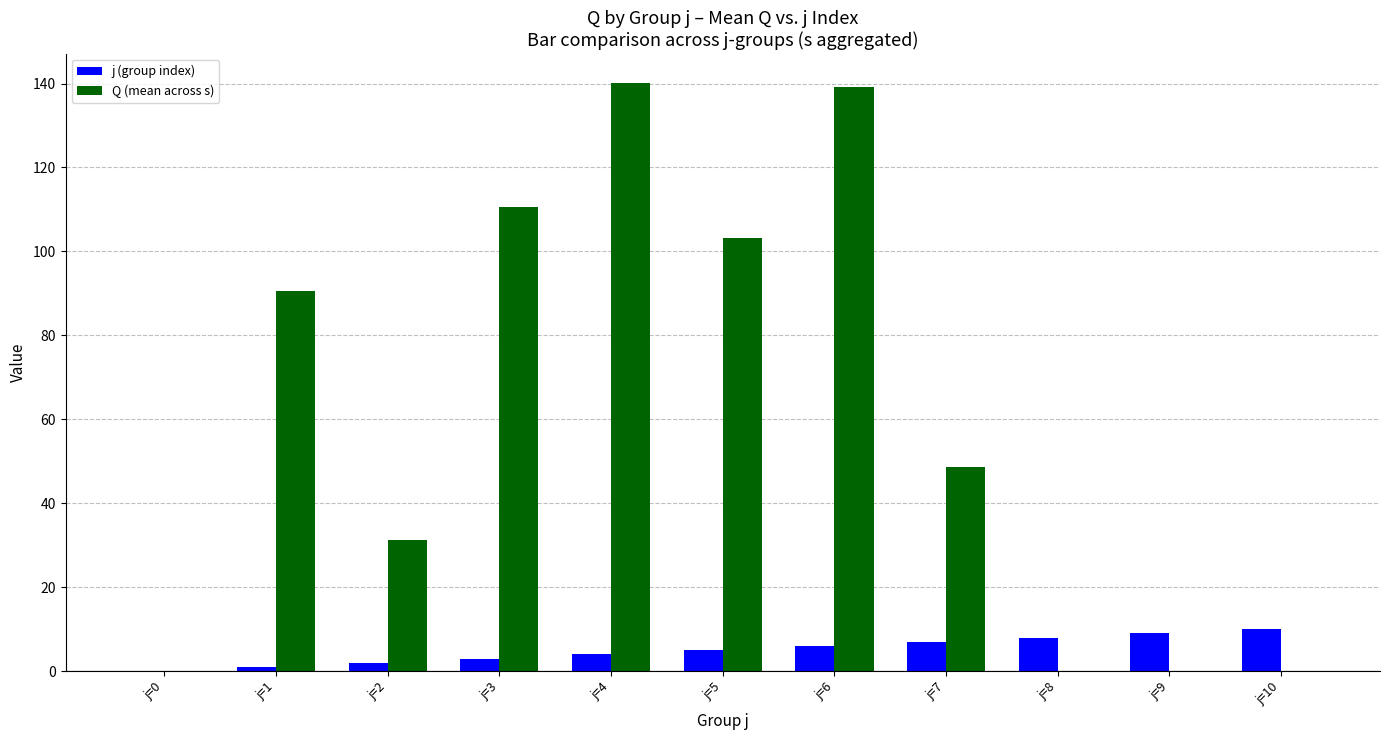

True or false: j (group index) has a value of 3.3 at j=10.

False